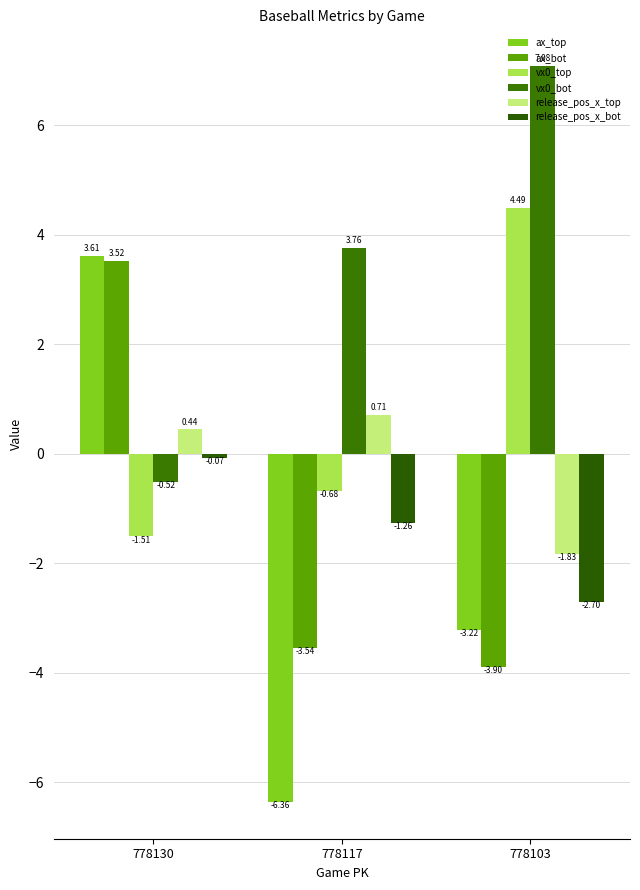

At which label is release_pos_x_top closest to 0?

778130